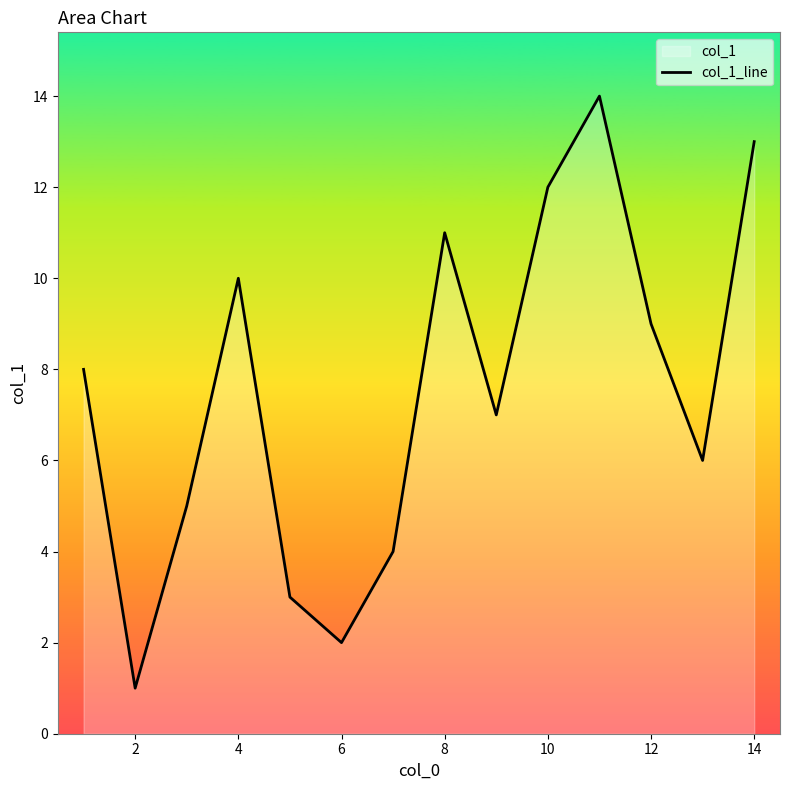

The value at 6 is 1. True or false?

False